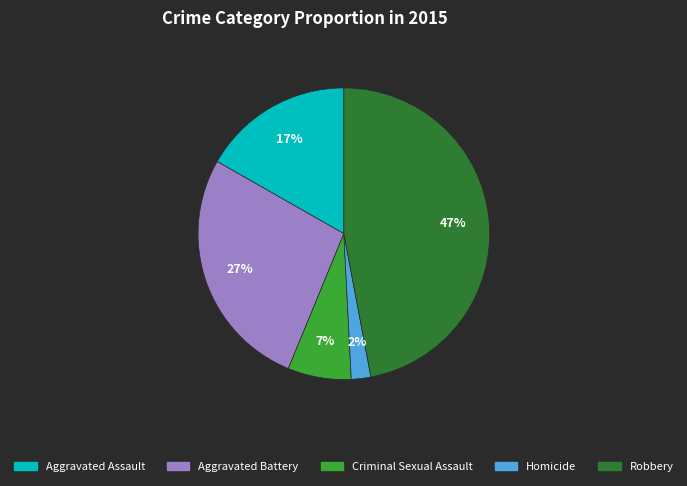

Do Criminal Sexual Assault and Aggravated Battery together represent more than half of the pie?

No